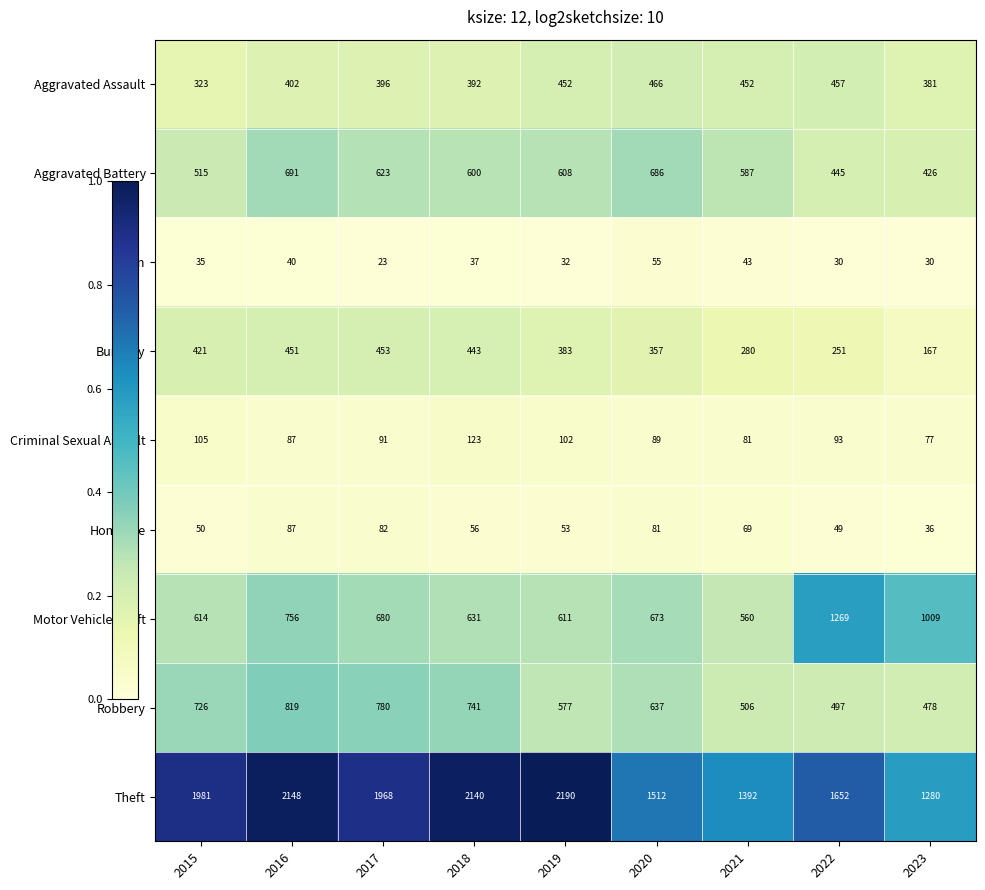

How many categories are shown in the chart?

9